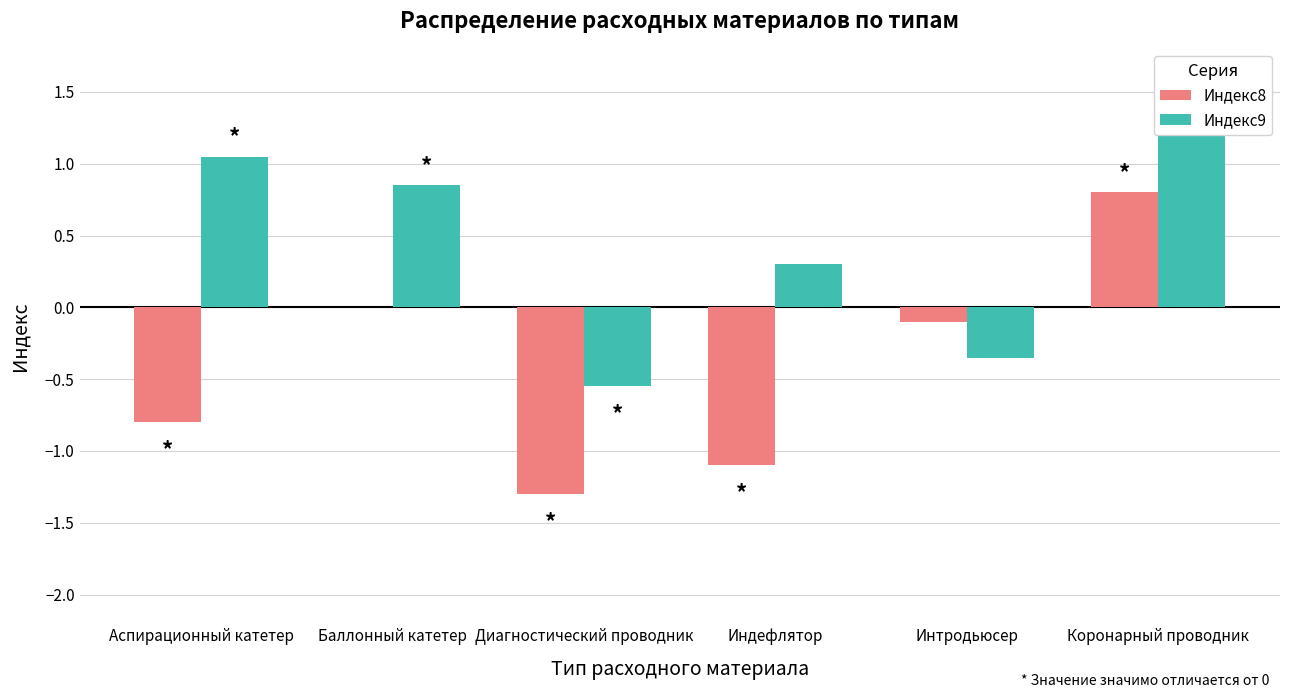

What is the sum of the Индекс9 values at Диагностический проводник and Интродьюсер?

-0.9